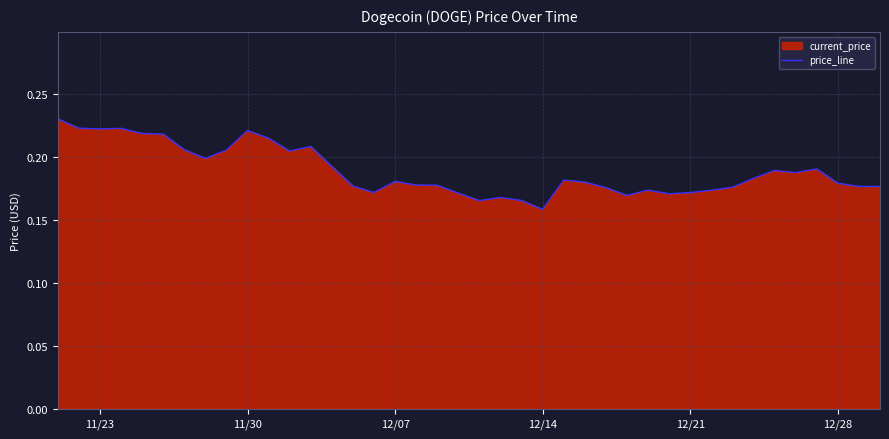

Where is the data nearest to the value 0?

12/14